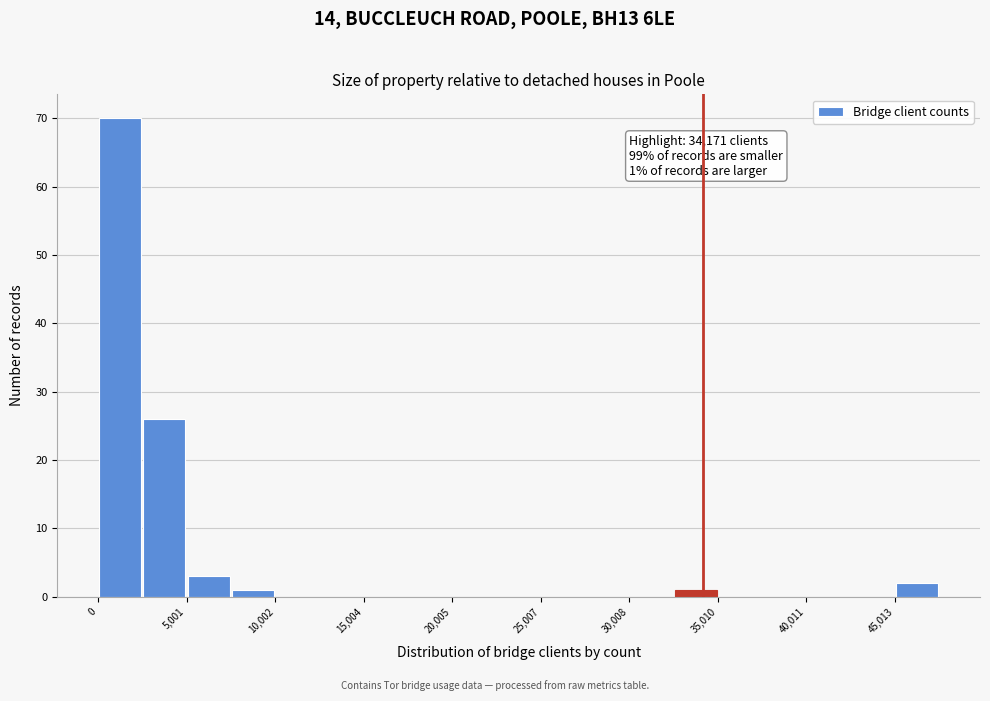

Read against the x-axis, roughly where is the centre of the tallest bar?

1000